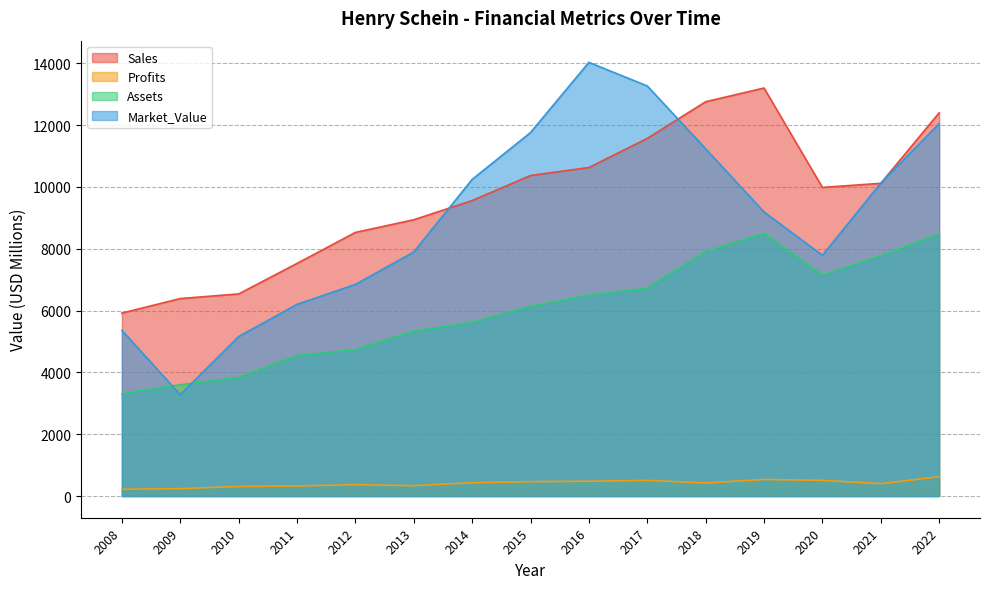

Between 2014 and 2021, which series saw the biggest shift?

Assets